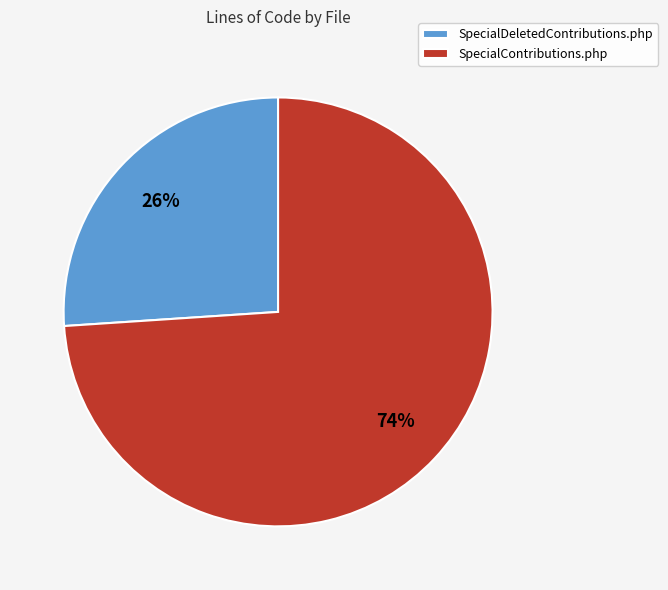

What is the smallest slice in the pie chart?

SpecialDeletedContributions.php